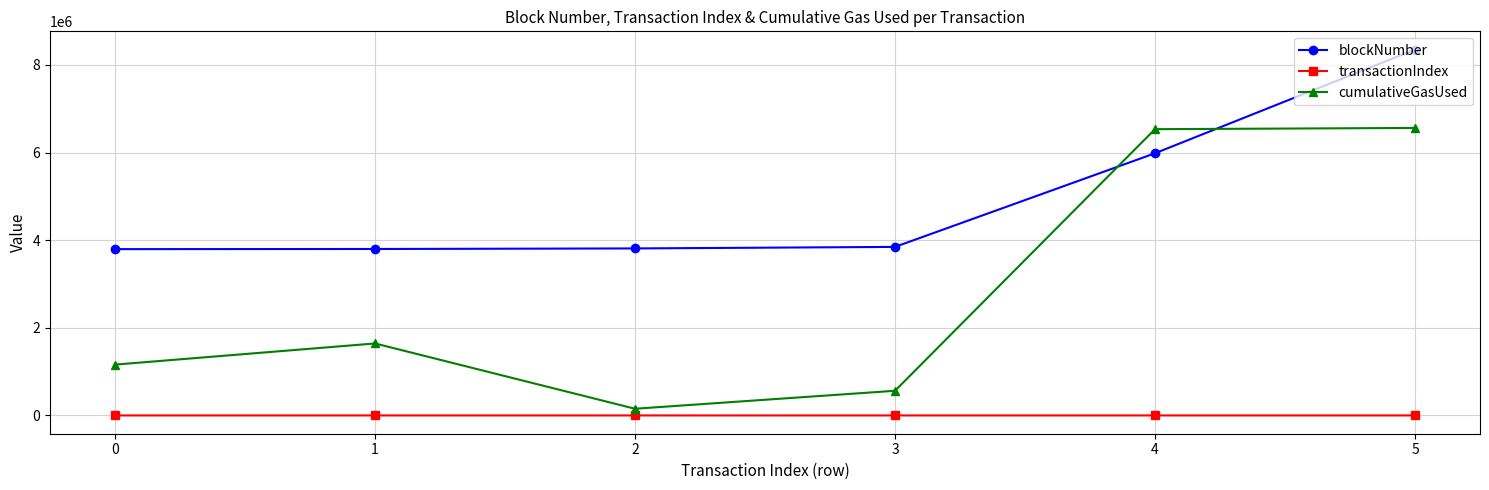

Rank the series by their average value, from lowest to highest.

transactionIndex, cumulativeGasUsed, blockNumber